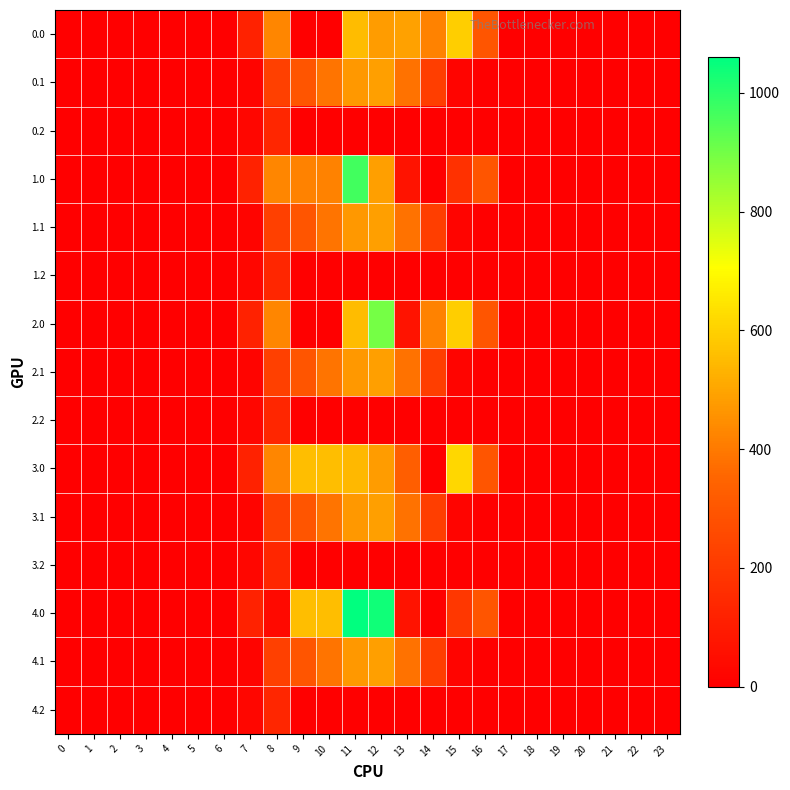

Reading left to right, list all the values displayed in this chart.

0.0: 0=0.0	1=0.0	2=0.0	3=0.0	4=0.0	5=0.0	6=0.0	7=120.6	8=430.3	9=0.0	10=0.0	11=553.0	12=477.2	13=491.2	14=421.3	15=593.8	16=294.5	17=0.0	18=0.0	19=0.0	20=0.0	21=0.0	22=0.0	23=0.0
0.1: 0=0.0	1=0.0	2=0.0	3=0.0	4=0.0	5=0.0	6=0.0	7=17.7	8=227.5	9=295.9	10=388.1	11=471.7	12=485.4	13=382.7	14=219.2	15=17.3	16=0.0	17=0.0	18=0.0	19=0.0	20=0.0	21=0.0	22=0.0	23=0.0
0.2: 0=0.0	1=0.0	2=0.0	3=0.0	4=0.0	5=0.0	6=0.0	7=22.3	8=134.2	9=0.0	10=0.0	11=0.0	12=0.0	13=0.0	14=0.0	15=0.0	16=0.0	17=0.0	18=0.0	19=0.0	20=0.0	21=0.0	22=0.0	23=0.0
1.0: 0=0.0	1=0.0	2=0.0	3=0.0	4=0.0	5=0.0	6=0.0	7=120.6	8=430.3	9=421.0	10=421.0	11=965.3	12=486.0	13=70.2	14=0.3	15=172.8	16=294.5	17=0.0	18=0.0	19=0.0	20=0.0	21=0.0	22=0.0	23=0.0
1.1: 0=0.0	1=0.0	2=0.0	3=0.0	4=0.0	5=0.0	6=0.0	7=17.7	8=227.5	9=295.9	10=388.1	11=471.7	12=485.4	13=382.7	14=219.2	15=17.3	16=0.0	17=0.0	18=0.0	19=0.0	20=0.0	21=0.0	22=0.0	23=0.0
1.2: 0=0.0	1=0.0	2=0.0	3=0.0	4=0.0	5=0.0	6=0.0	7=22.3	8=134.2	9=0.0	10=0.0	11=0.0	12=0.0	13=0.0	14=0.0	15=0.0	16=0.0	17=0.0	18=0.0	19=0.0	20=0.0	21=0.0	22=0.0	23=0.0
2.0: 0=0.0	1=0.0	2=0.0	3=0.0	4=0.0	5=0.0	6=0.0	7=120.6	8=430.3	9=0.0	10=0.0	11=553.0	12=898.2	13=70.2	14=421.3	15=593.8	16=294.5	17=0.0	18=0.0	19=0.0	20=0.0	21=0.0	22=0.0	23=0.0
2.1: 0=0.0	1=0.0	2=0.0	3=0.0	4=0.0	5=0.0	6=0.0	7=17.7	8=227.5	9=295.9	10=388.1	11=471.7	12=485.4	13=382.7	14=219.2	15=17.3	16=0.0	17=0.0	18=0.0	19=0.0	20=0.0	21=0.0	22=0.0	23=0.0
2.2: 0=0.0	1=0.0	2=0.0	3=0.0	4=0.0	5=0.0	6=0.0	7=22.3	8=134.2	9=0.0	10=0.0	11=0.0	12=0.0	13=0.0	14=0.0	15=0.0	16=0.0	17=0.0	18=0.0	19=0.0	20=0.0	21=0.0	22=0.0	23=0.0
3.0: 0=0.0	1=0.0	2=0.0	3=0.0	4=0.0	5=0.0	6=0.0	7=120.6	8=430.3	9=559.0	10=559.0	11=544.3	12=477.2	13=327.4	14=0.3	15=615.9	16=294.5	17=0.0	18=0.0	19=0.0	20=0.0	21=0.0	22=0.0	23=0.0
3.1: 0=0.0	1=0.0	2=0.0	3=0.0	4=0.0	5=0.0	6=0.0	7=17.7	8=227.5	9=295.9	10=388.1	11=471.7	12=485.4	13=382.7	14=219.2	15=17.3	16=0.0	17=0.0	18=0.0	19=0.0	20=0.0	21=0.0	22=0.0	23=0.0
3.2: 0=0.0	1=0.0	2=0.0	3=0.0	4=0.0	5=0.0	6=0.0	7=22.3	8=134.2	9=0.0	10=0.0	11=0.0	12=0.0	13=0.0	14=0.0	15=0.0	16=0.0	17=0.0	18=0.0	19=0.0	20=0.0	21=0.0	22=0.0	23=0.0
4.0: 0=0.0	1=0.0	2=0.0	3=0.0	4=0.0	5=0.0	6=0.0	7=120.6	8=35.0	9=559.0	10=559.0	11=1060.3	12=1036.2	13=70.2	14=0.3	15=193.2	16=294.5	17=0.0	18=0.0	19=0.0	20=0.0	21=0.0	22=0.0	23=0.0
4.1: 0=0.0	1=0.0	2=0.0	3=0.0	4=0.0	5=0.0	6=0.0	7=17.7	8=227.5	9=295.9	10=388.1	11=471.7	12=485.4	13=382.7	14=219.2	15=17.3	16=0.0	17=0.0	18=0.0	19=0.0	20=0.0	21=0.0	22=0.0	23=0.0
4.2: 0=0.0	1=0.0	2=0.0	3=0.0	4=0.0	5=0.0	6=0.0	7=22.3	8=134.2	9=0.0	10=0.0	11=0.0	12=0.0	13=0.0	14=0.0	15=0.0	16=0.0	17=0.0	18=0.0	19=0.0	20=0.0	21=0.0	22=0.0	23=0.0